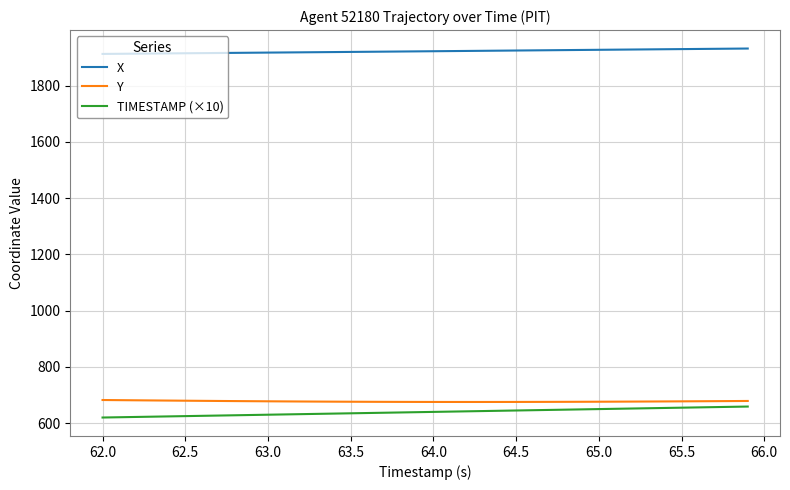

Rank the series by their maximum value, from lowest to highest.

TIMESTAMP (×10), Y, X